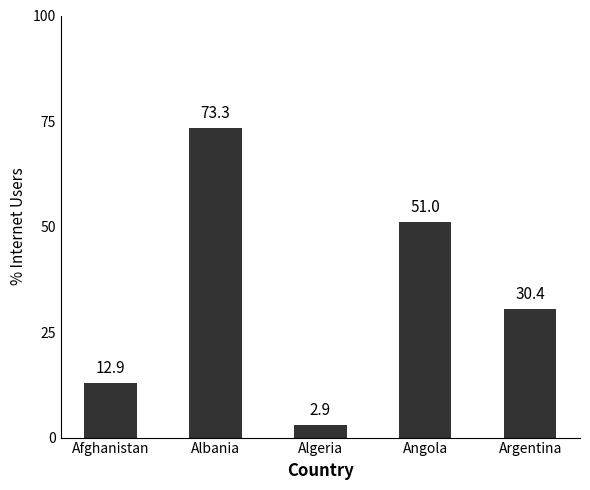

What is the difference between the maximum and minimum values?

70.4